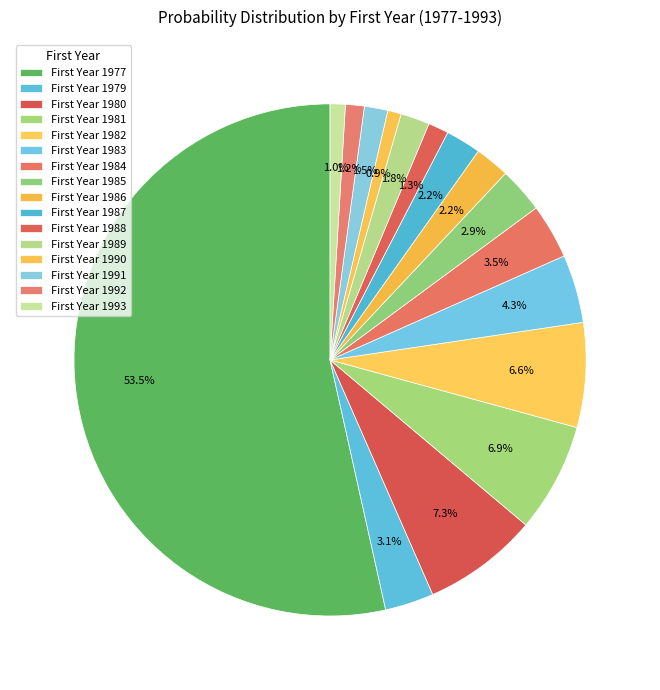

Which slice is the largest?

First Year 1977